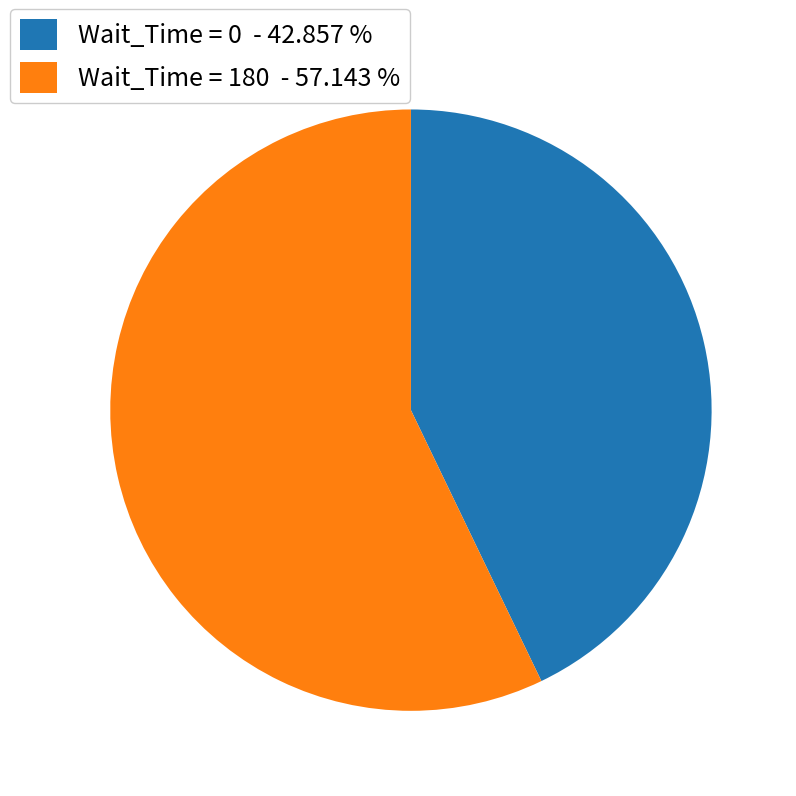

Rank the categories by value from highest to lowest.

Wait_Time = 180 - 57.143 %, Wait_Time = 0 - 42.857 %